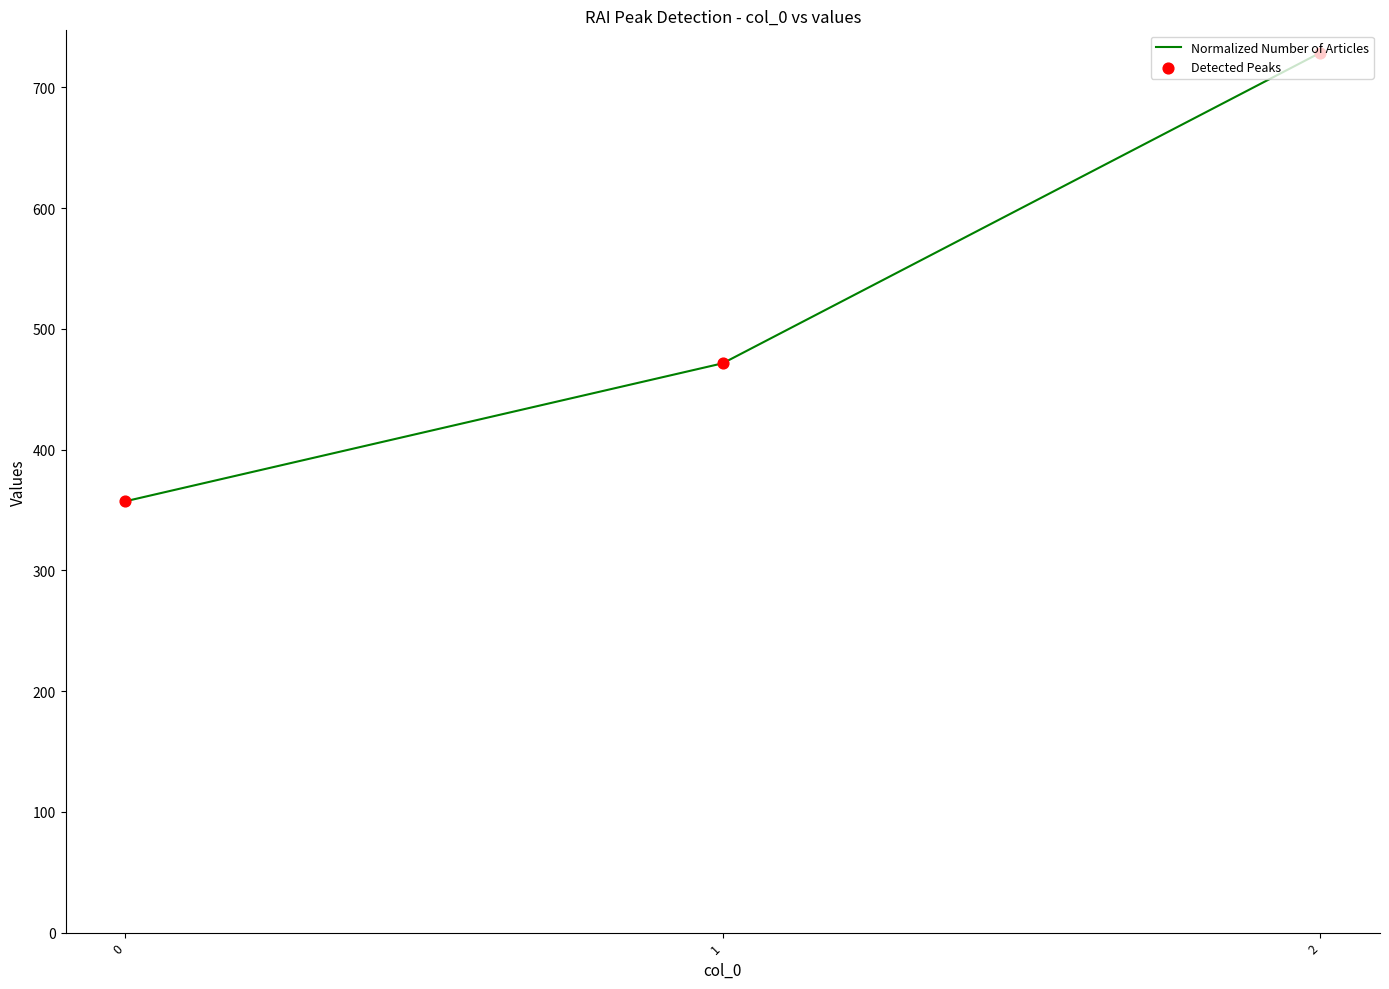

What is the sum of all values?

1557.1